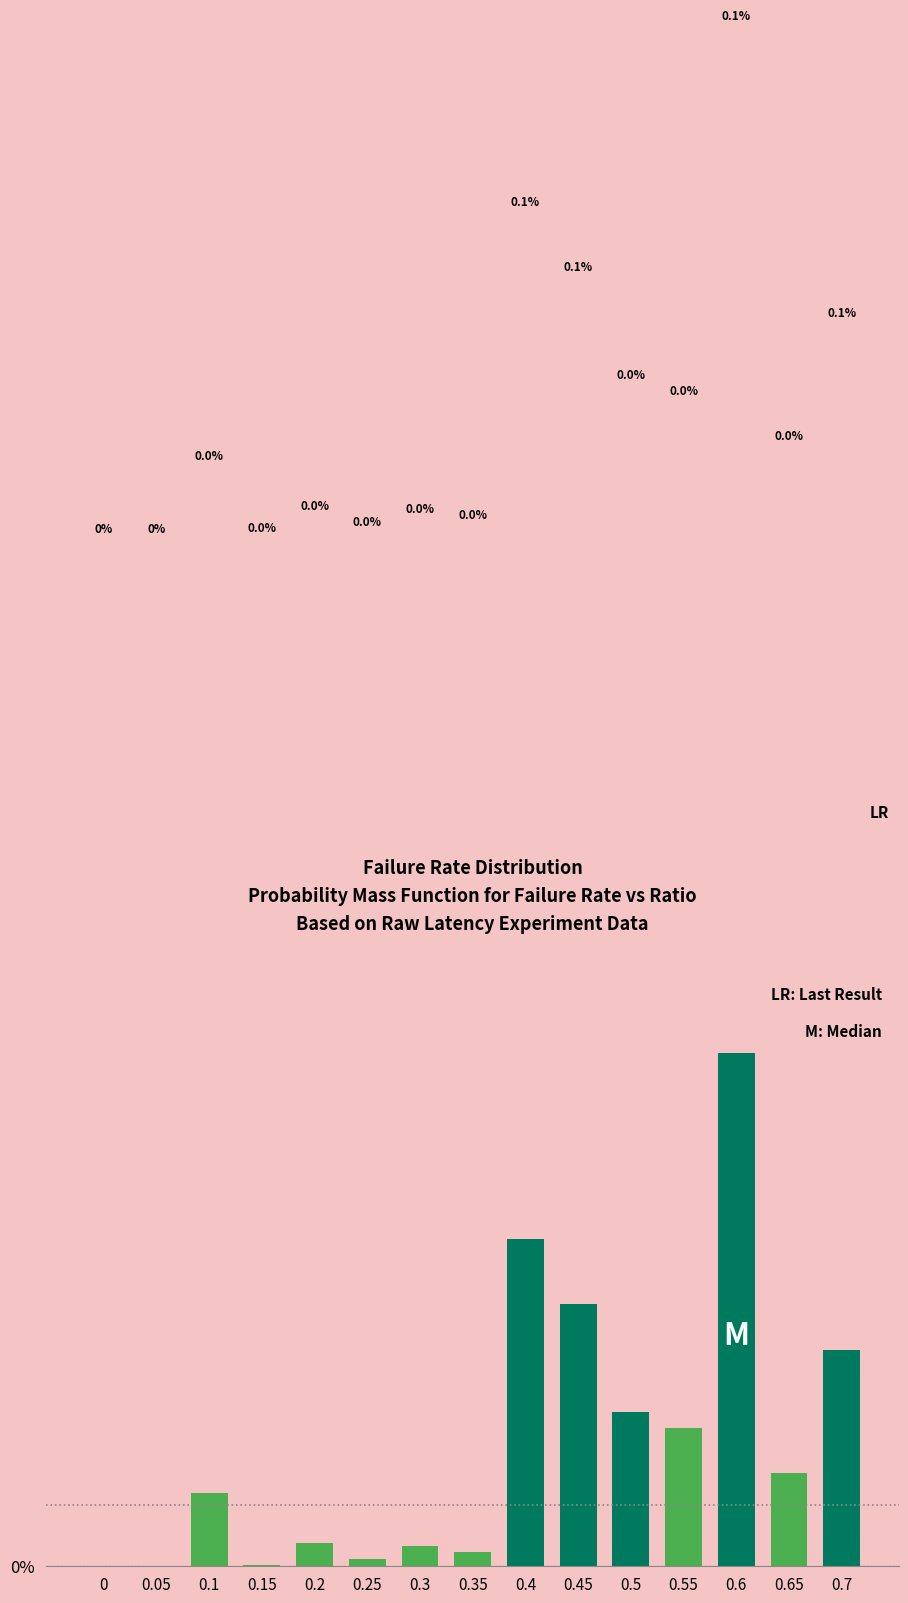

At which category does the chart reach its peak across all series?

0.6